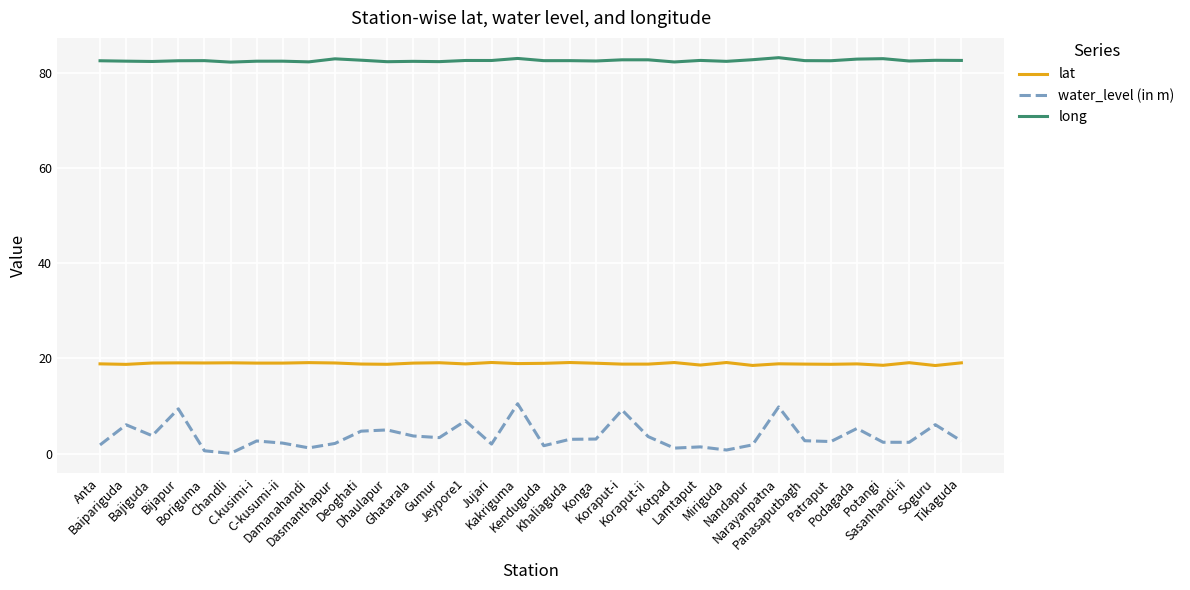

Is the value of water_level (in m) at Koraput-ii greater than the value of lat at Kenduguda?

No